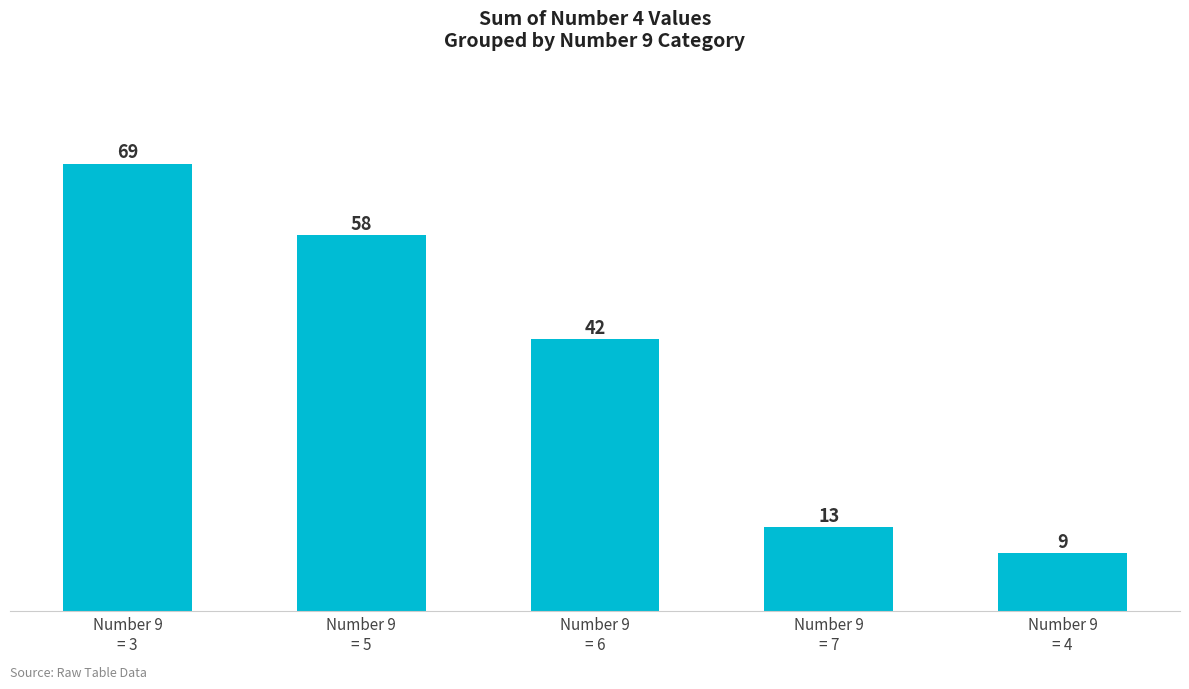

Reading right to left, extract all data points from this chart.

Number 9
= 4=9	Number 9
= 7=13	Number 9
= 6=42	Number 9
= 5=58	Number 9
= 3=69